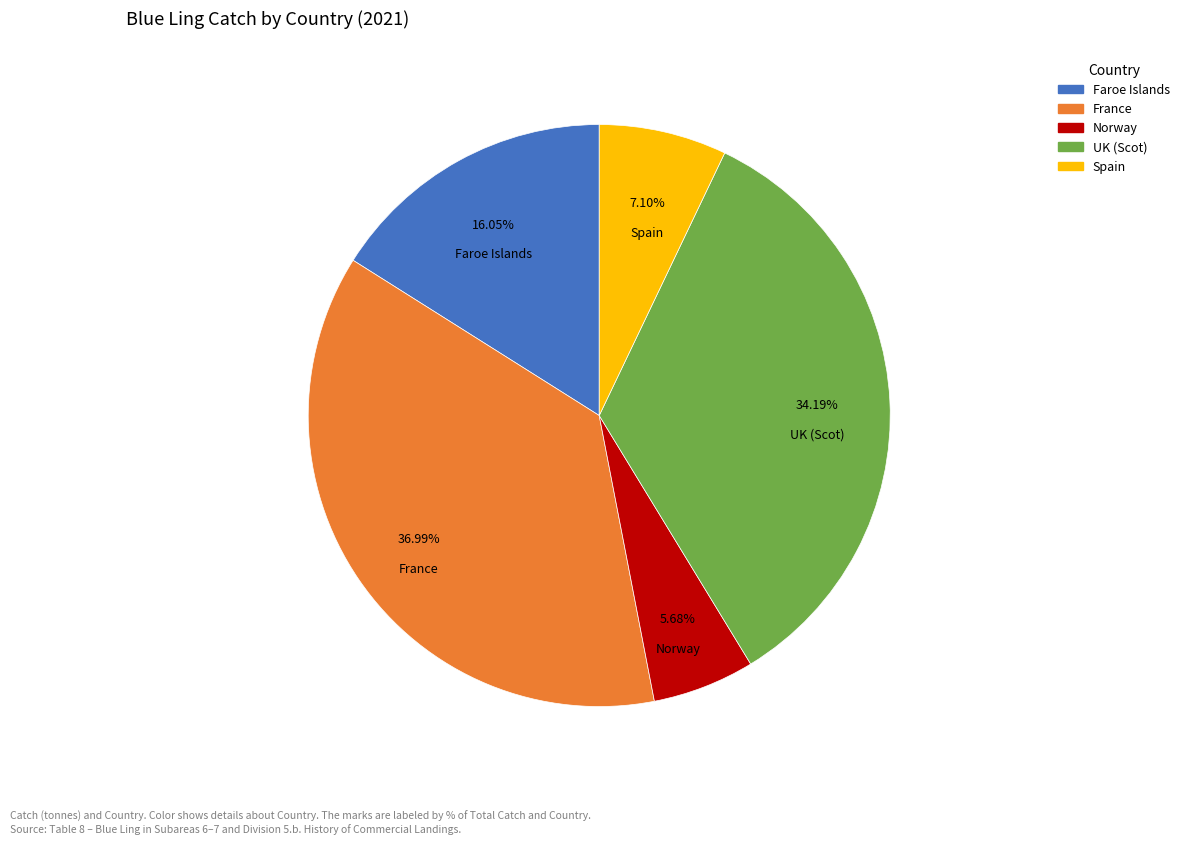

Does any single category account for the majority?

No